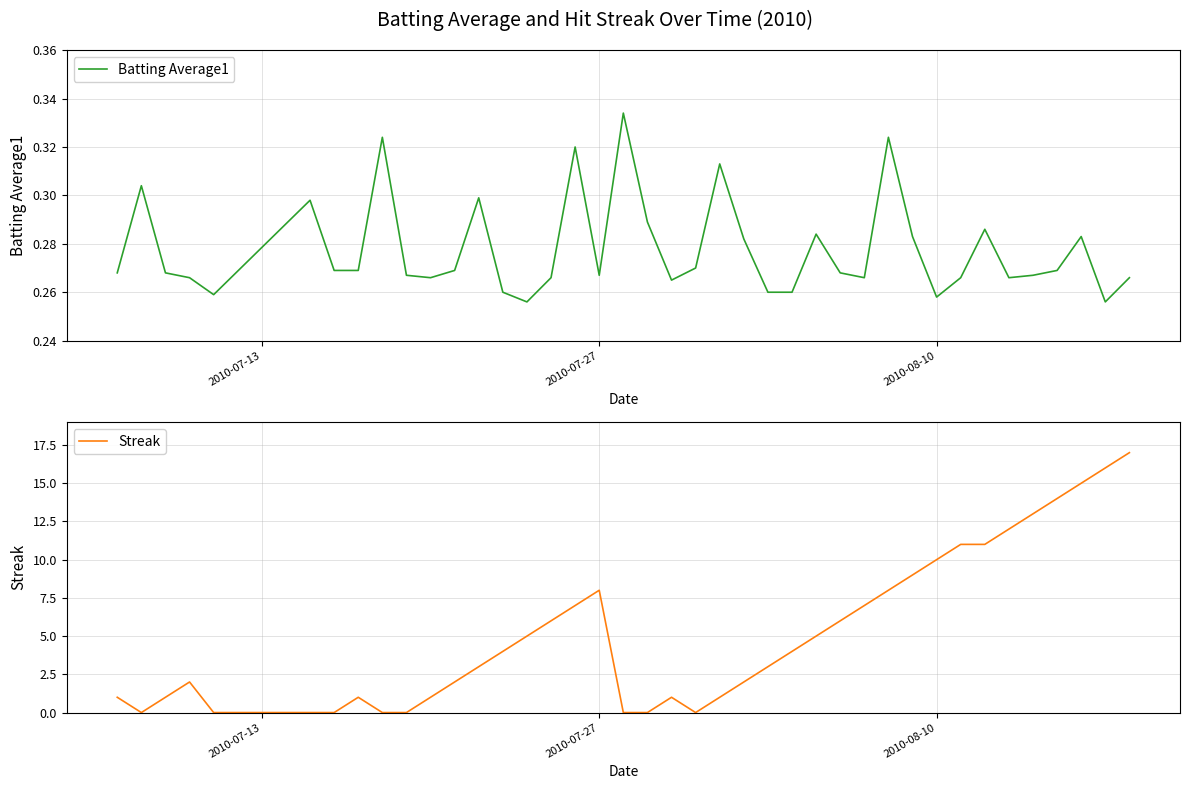

How many data points in Streak are less than 4?

20